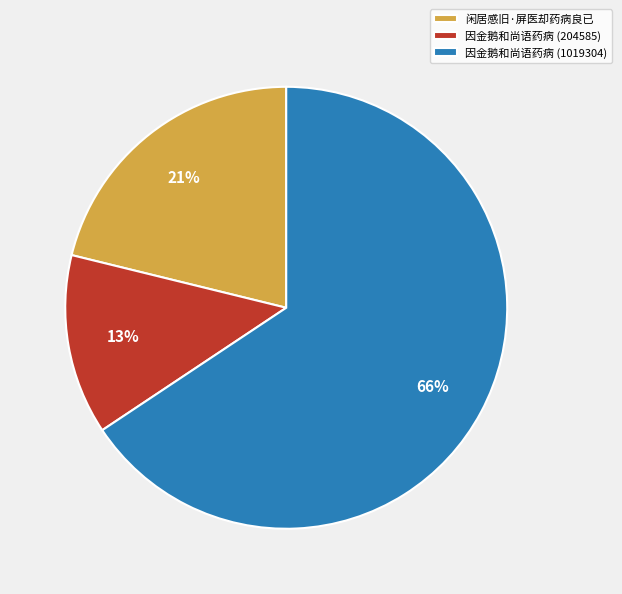

Count the number of slices in the pie.

3